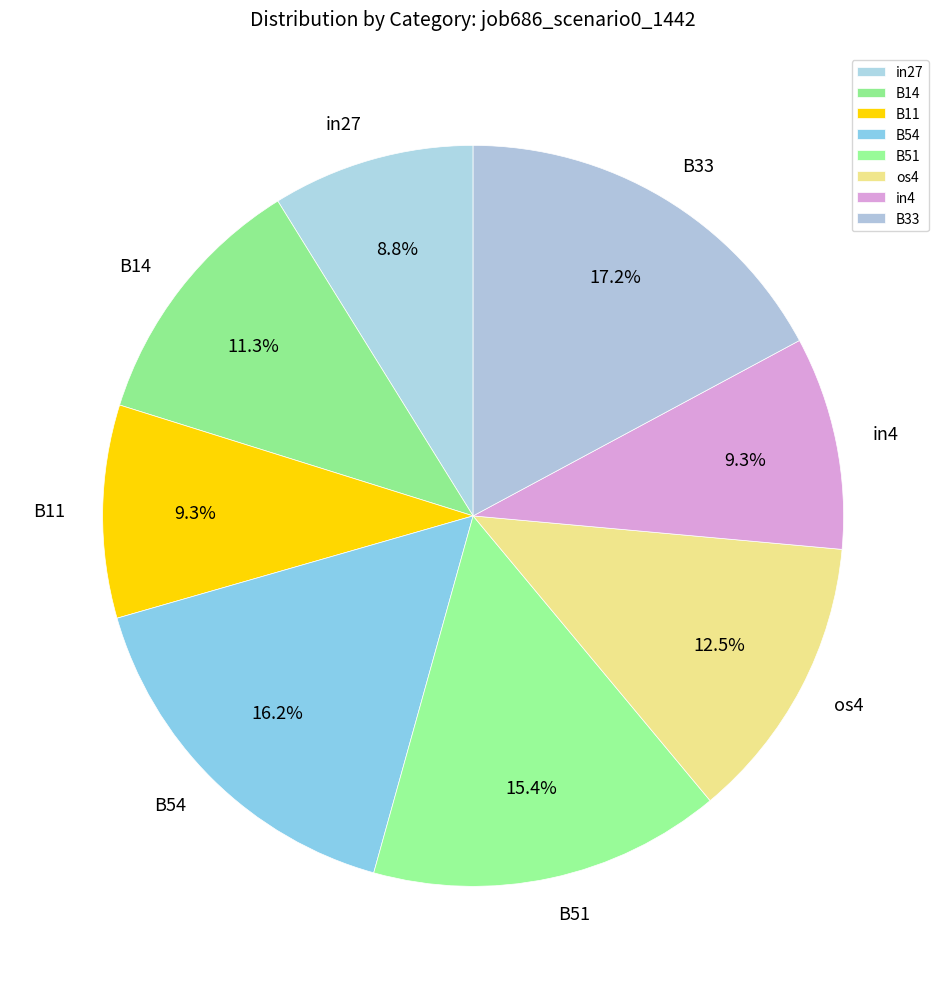

Do B11 and B33 together represent more than half of the pie?

No